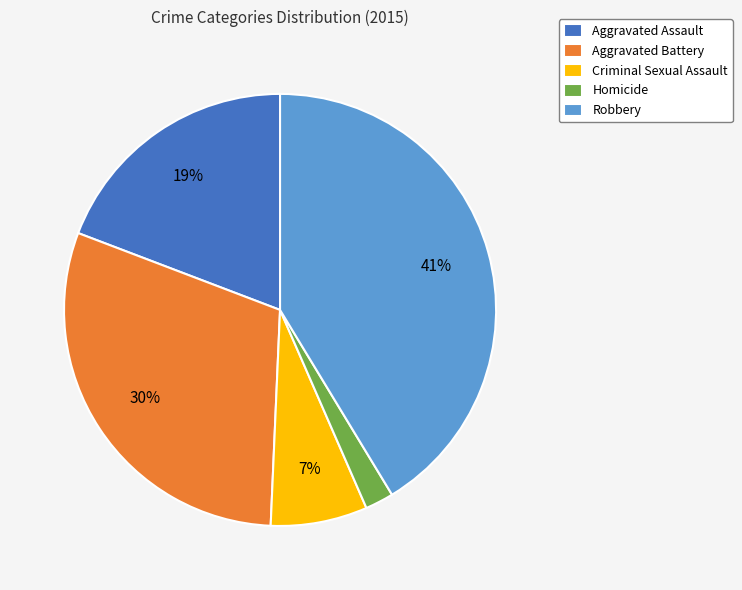

True or false: Aggravated Assault accounts for 6% of the total.

False